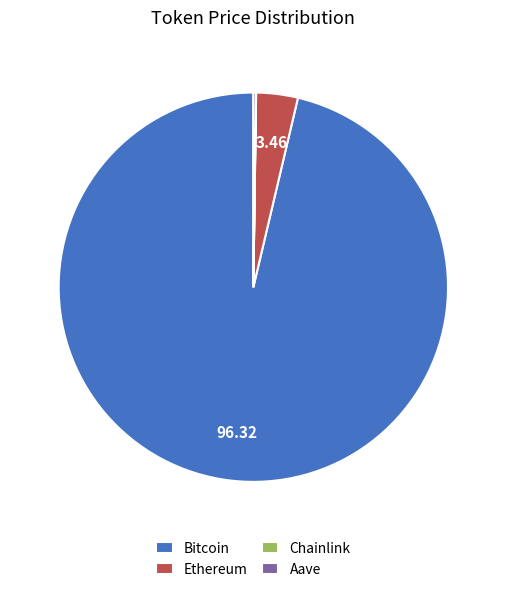

Is there any slice that represents more than half of the pie?

Yes